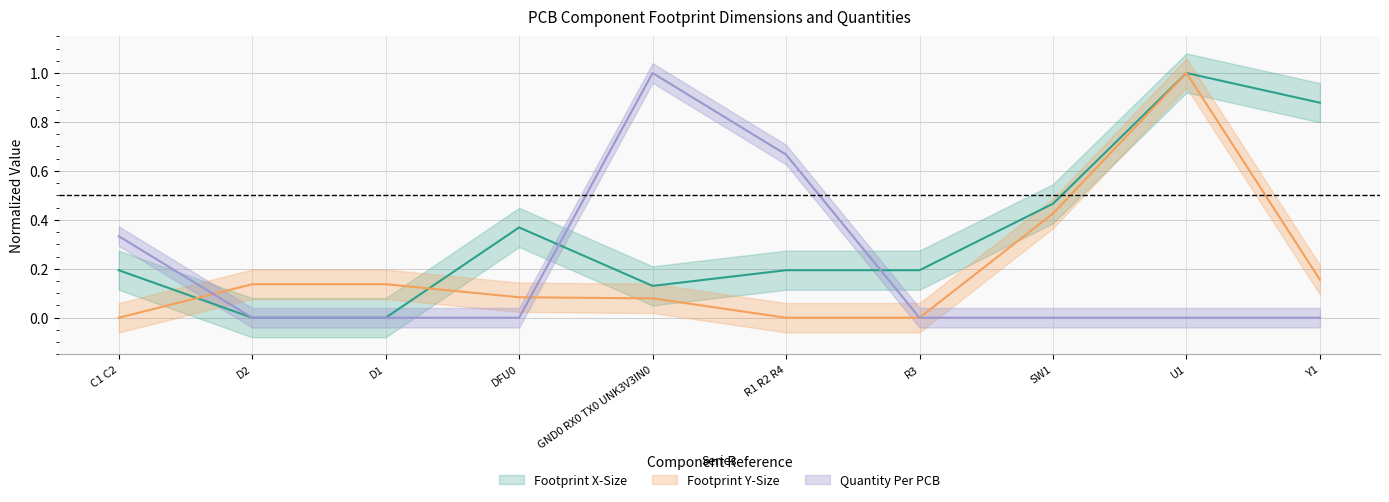

Between DFU0 and R3, which is larger?

DFU0